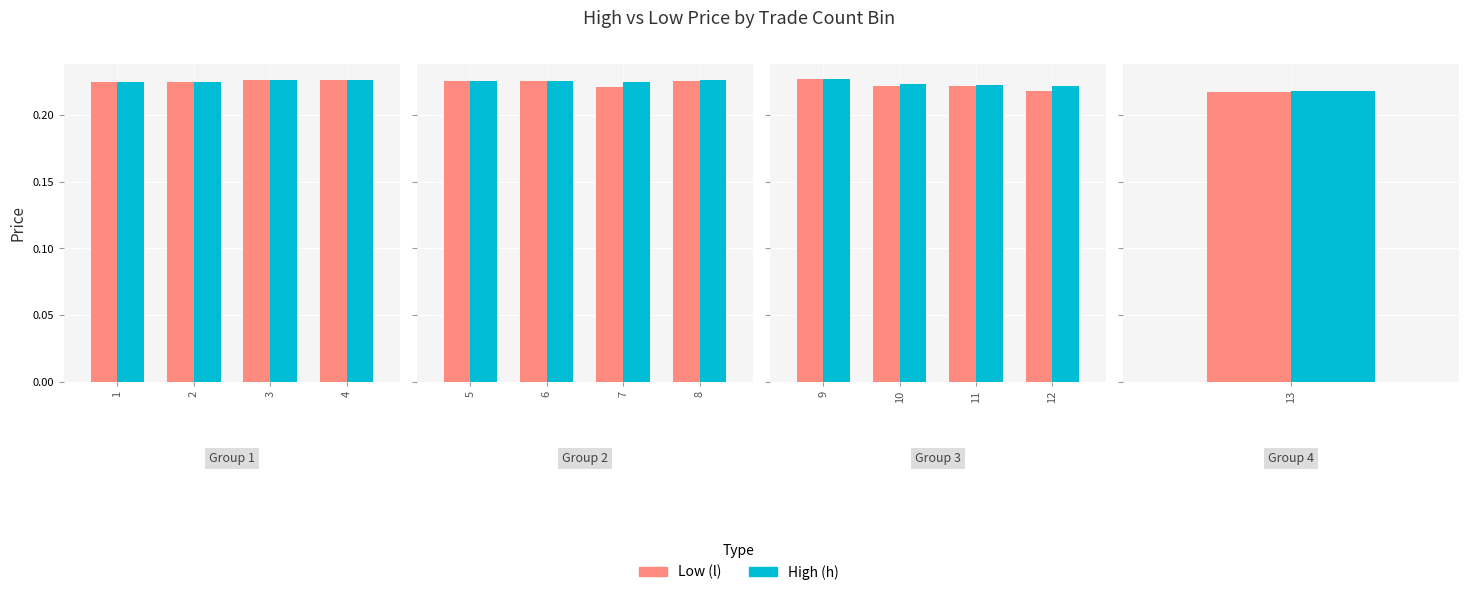

What is the sum of the l values at 10 and 12?

0.4